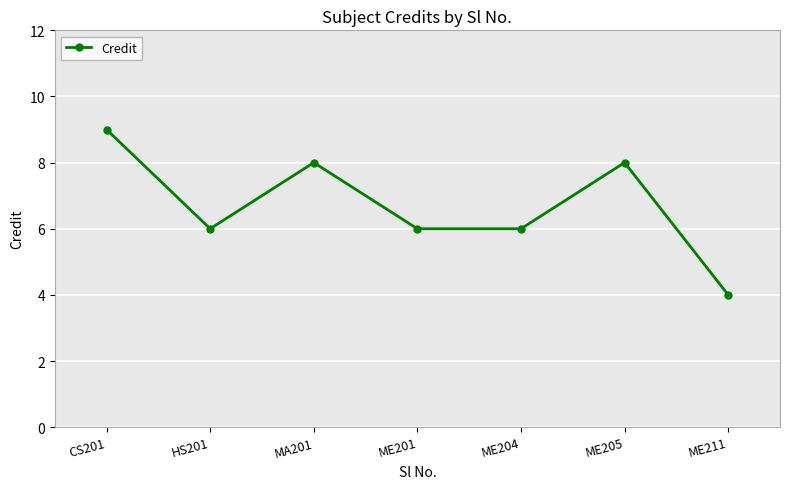

Where is the first local maximum?

MA201